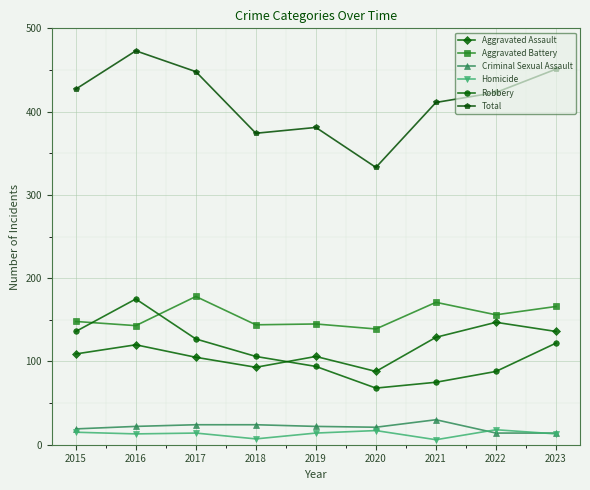

At how many categories does at least one series exceed 38?

9